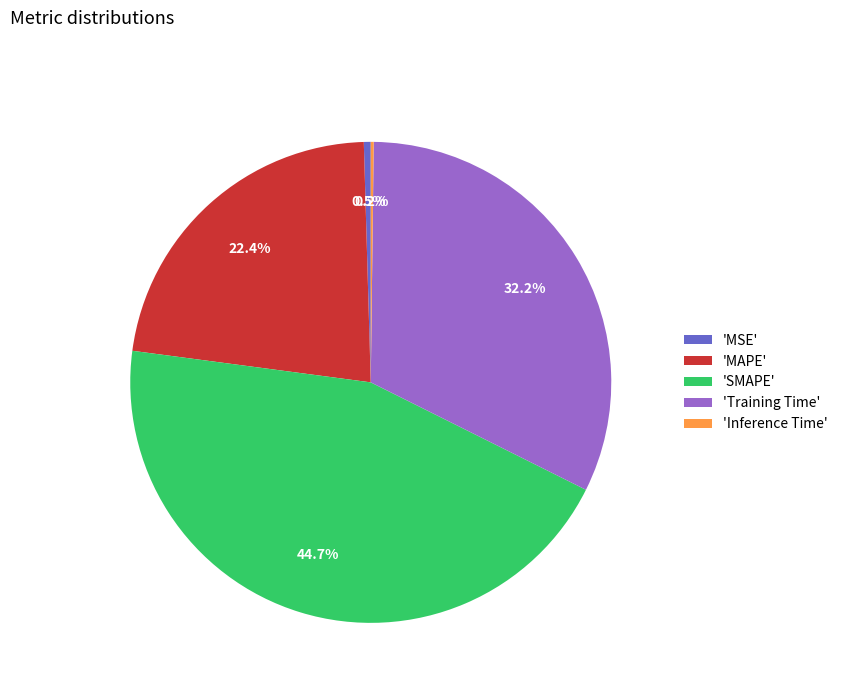

Is 'SMAPE' the majority of the pie?

No